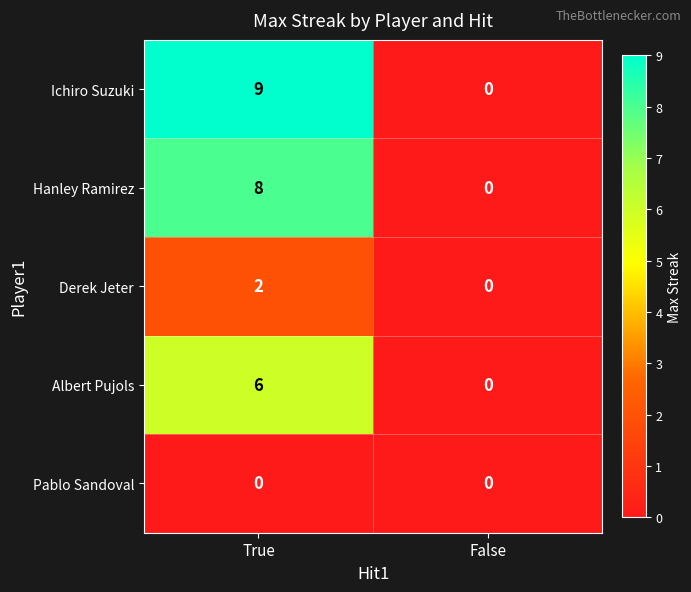

What is the spread (max minus min) of values at True?

9